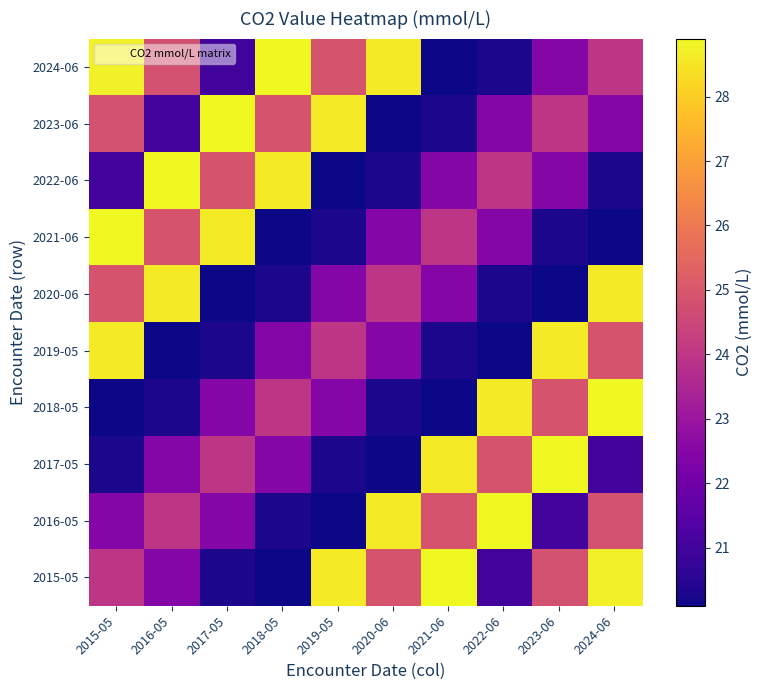

Reading right to left, transcribe all the data shown in this chart.

2015-05: 2024-06=28.7	2023-06=24.8	2022-06=21.0	2021-06=28.9	2020-06=24.9	2019-05=28.6	2018-05=20.1	2017-05=20.3	2016-05=22.5	2015-05=24.0
2016-05: 2024-06=24.8	2023-06=21.0	2022-06=28.9	2021-06=24.9	2020-06=28.6	2019-05=20.1	2018-05=20.3	2017-05=22.5	2016-05=24.0	2015-05=22.5
2017-05: 2024-06=21.0	2023-06=28.9	2022-06=24.9	2021-06=28.6	2020-06=20.1	2019-05=20.3	2018-05=22.5	2017-05=24.0	2016-05=22.5	2015-05=20.3
2018-05: 2024-06=28.9	2023-06=24.9	2022-06=28.6	2021-06=20.1	2020-06=20.3	2019-05=22.5	2018-05=24.0	2017-05=22.5	2016-05=20.3	2015-05=20.1
2019-05: 2024-06=24.9	2023-06=28.6	2022-06=20.1	2021-06=20.3	2020-06=22.5	2019-05=24.0	2018-05=22.5	2017-05=20.3	2016-05=20.1	2015-05=28.6
2020-06: 2024-06=28.6	2023-06=20.1	2022-06=20.3	2021-06=22.5	2020-06=24.0	2019-05=22.5	2018-05=20.3	2017-05=20.1	2016-05=28.6	2015-05=24.9
2021-06: 2024-06=20.1	2023-06=20.3	2022-06=22.5	2021-06=24.0	2020-06=22.5	2019-05=20.3	2018-05=20.1	2017-05=28.6	2016-05=24.9	2015-05=28.9
2022-06: 2024-06=20.3	2023-06=22.5	2022-06=24.0	2021-06=22.5	2020-06=20.3	2019-05=20.1	2018-05=28.6	2017-05=24.9	2016-05=28.9	2015-05=21.0
2023-06: 2024-06=22.5	2023-06=24.0	2022-06=22.5	2021-06=20.3	2020-06=20.1	2019-05=28.6	2018-05=24.9	2017-05=28.9	2016-05=21.0	2015-05=24.8
2024-06: 2024-06=24.0	2023-06=22.5	2022-06=20.3	2021-06=20.1	2020-06=28.6	2019-05=24.9	2018-05=28.9	2017-05=21.0	2016-05=24.8	2015-05=28.7